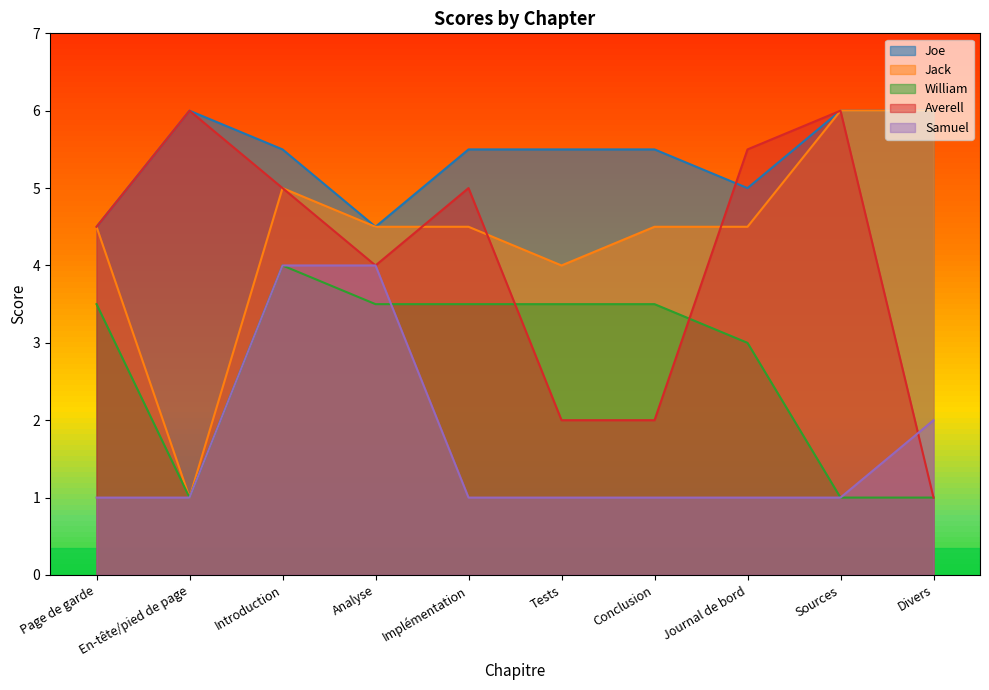

Between which two adjacent categories do Samuel and Averell first intersect?

Sources and Divers